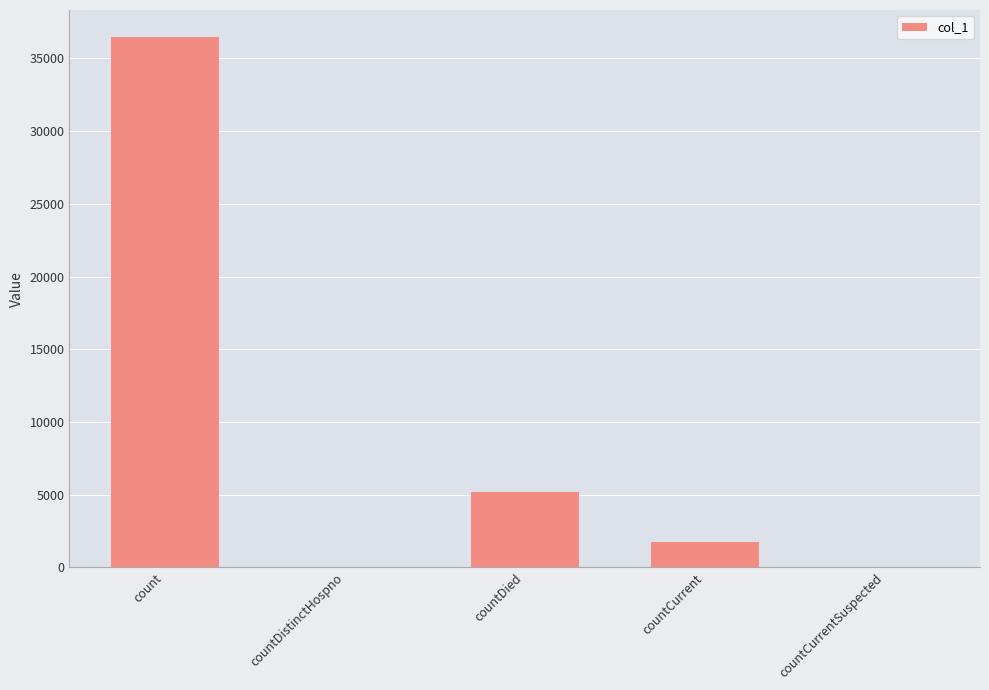

Are the bars horizontal?

No